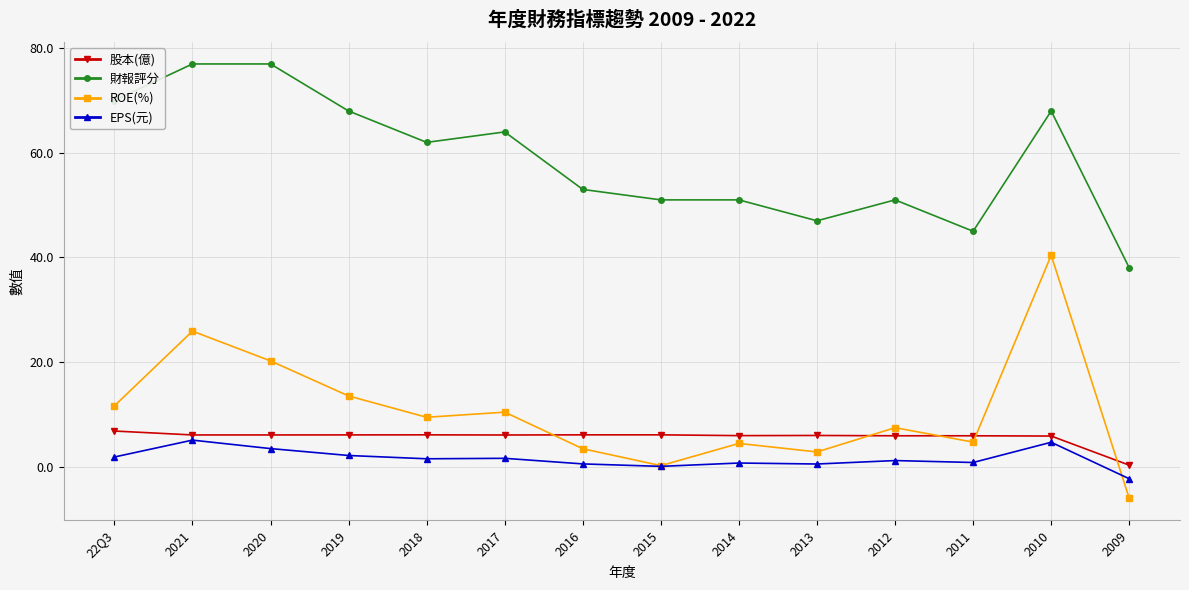

How many series are shown in this chart?

4